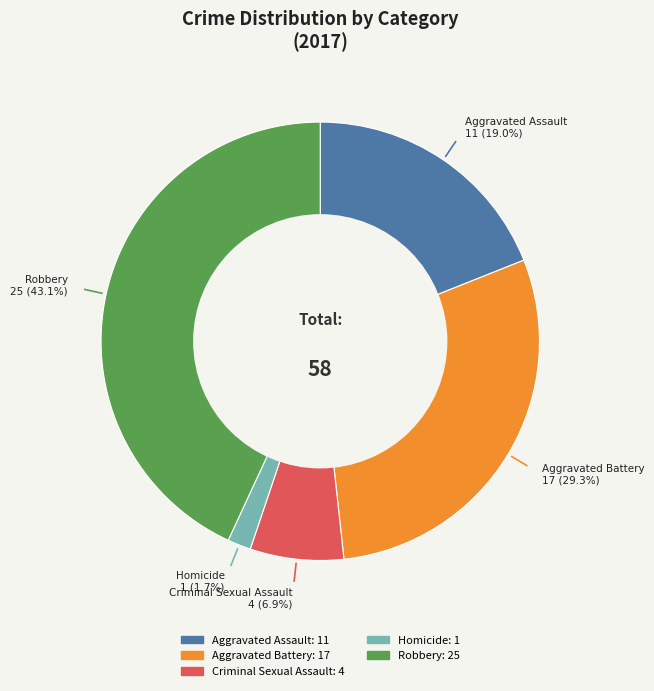

Between Aggravated Battery and Homicide, which is larger?

Aggravated Battery